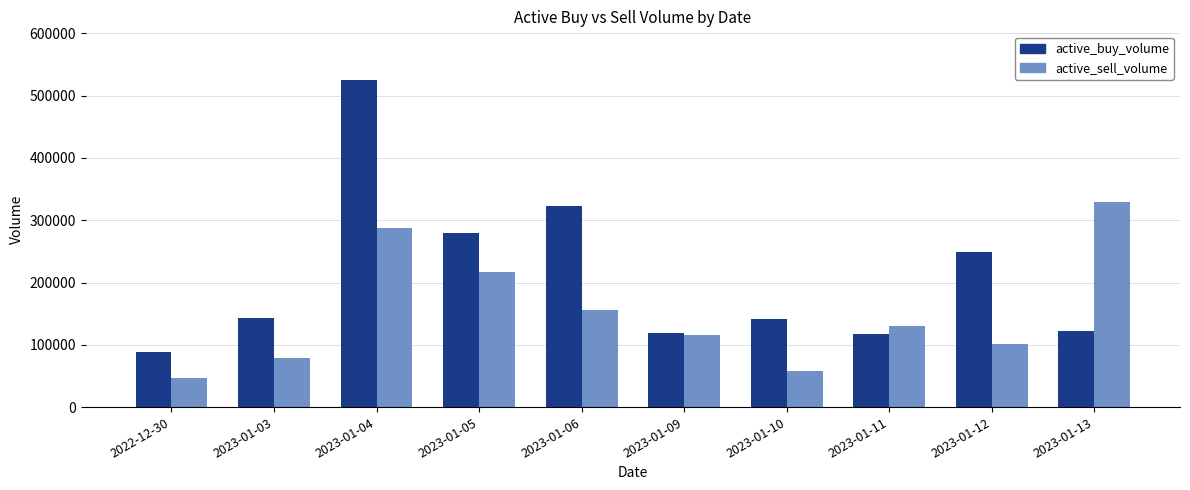

How many bars are there in total?

20